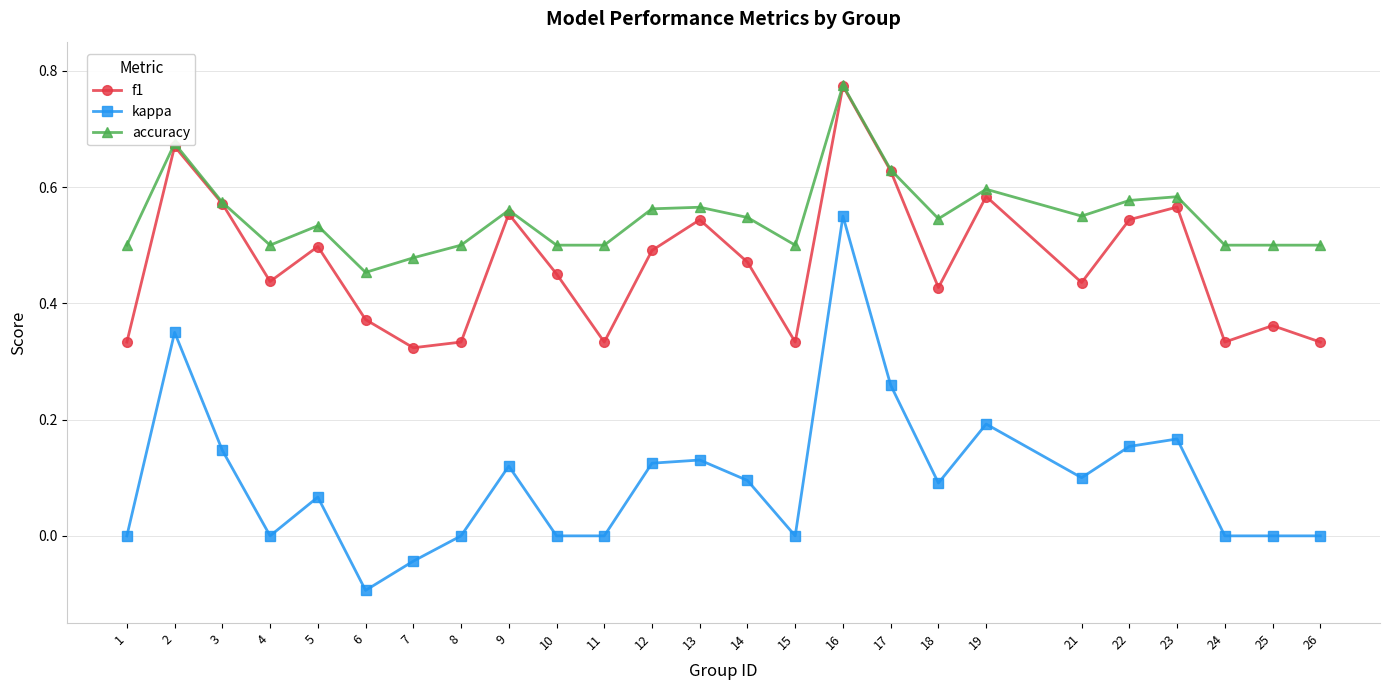

Where is the first local minimum for f1?

4